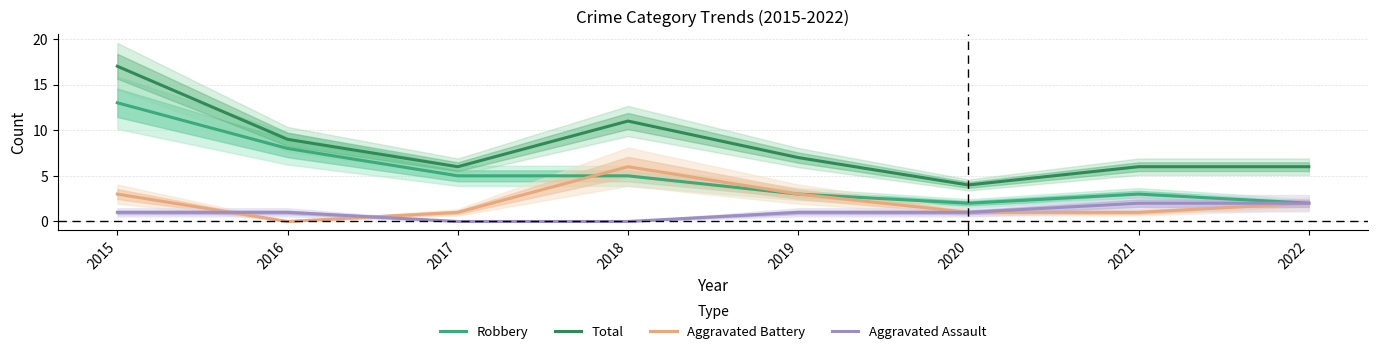

What is the sum of the Aggravated Assault values at 2015 and 2021?

3